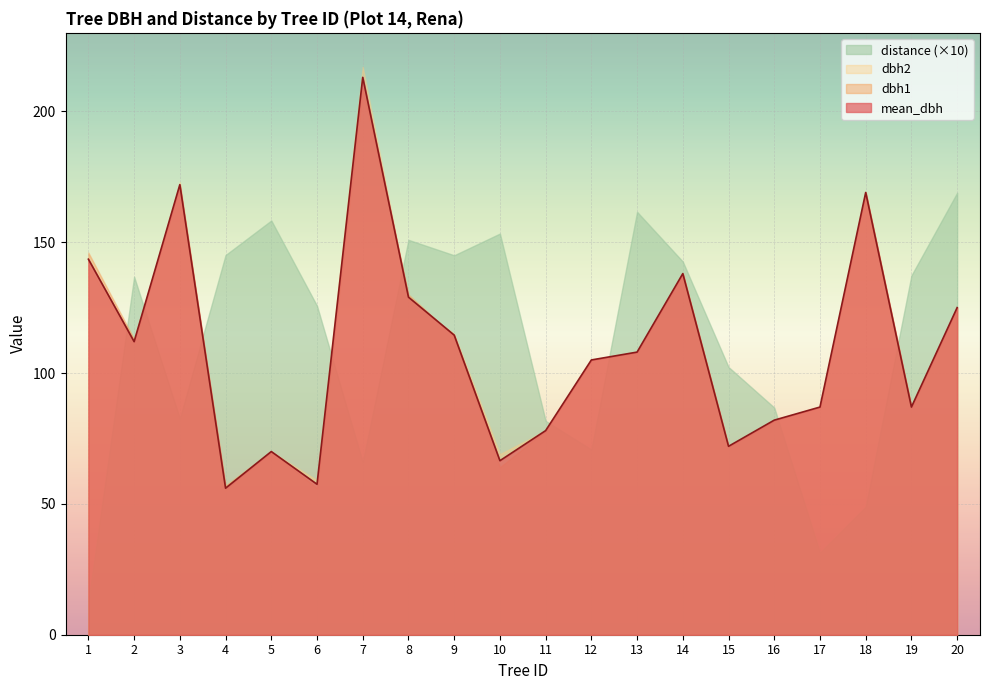

Reading right to left, list all the values displayed in this chart.

mean_dbh: 20=125.0	19=87.0	18=169.0	17=87.0	16=82.0	15=72.0	14=138.0	13=108.0	12=105.0	11=78.0	10=66.5	9=114.5	8=129.0	7=213.0	6=57.5	5=70.0	4=56.0	3=172.0	2=112.0	1=143.5
dbh1: 20=125.0	19=87.0	18=169.0	17=87.0	16=82.0	15=72.0	14=138.0	13=108.0	12=105.0	11=78.0	10=64.0	9=114.0	8=130.0	7=209.0	6=56.0	5=70.0	4=57.0	3=171.0	2=113.0	1=146.0
dbh2: 20=125.0	19=87.0	18=169.0	17=87.0	16=82.0	15=72.0	14=138.0	13=108.0	12=105.0	11=78.0	10=69.0	9=115.0	8=128.0	7=217.0	6=59.0	5=70.0	4=55.0	3=173.0	2=111.0	1=141.0
distance: 20=16.9	19=13.7	18=4.9	17=3.1	16=8.7	15=10.2	14=14.3	13=16.2	12=7.1	11=8.2	10=15.3	9=14.5	8=15.1	7=6.6	6=12.6	5=15.8	4=14.5	3=8.3	2=13.7	1=1.3